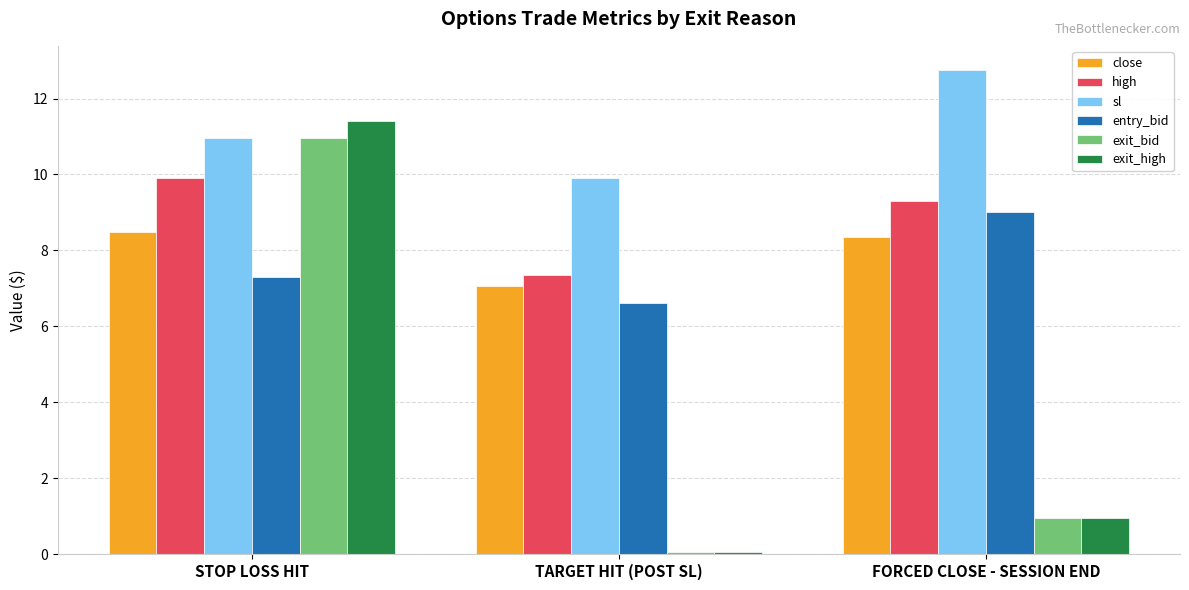

Is it true that entry_bid equals 6.6 at TARGET HIT (POST SL)?

True